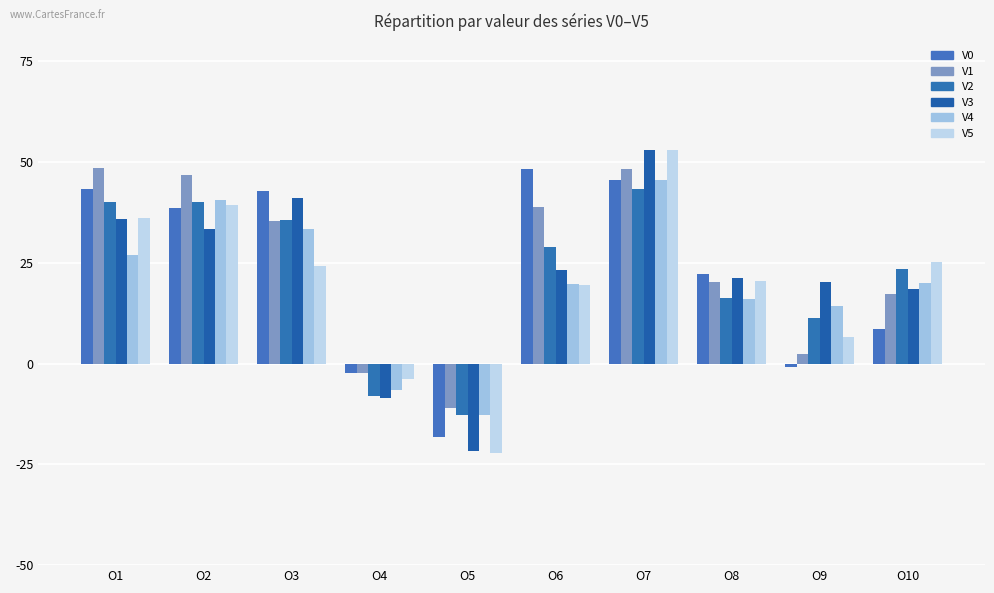

How many data points in V5 are less than 24?

5